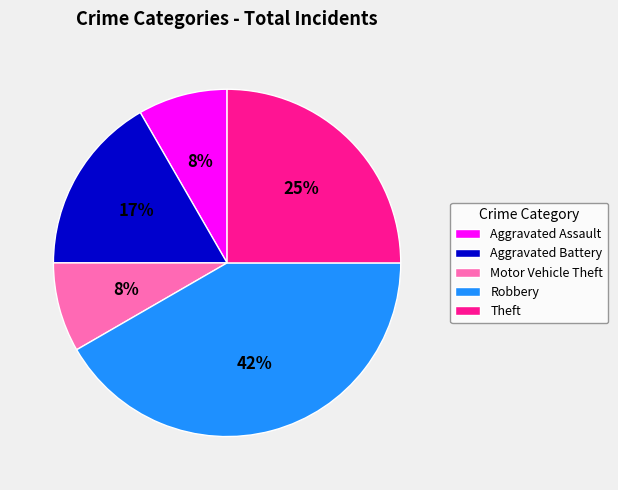

Which slice is the largest?

Robbery